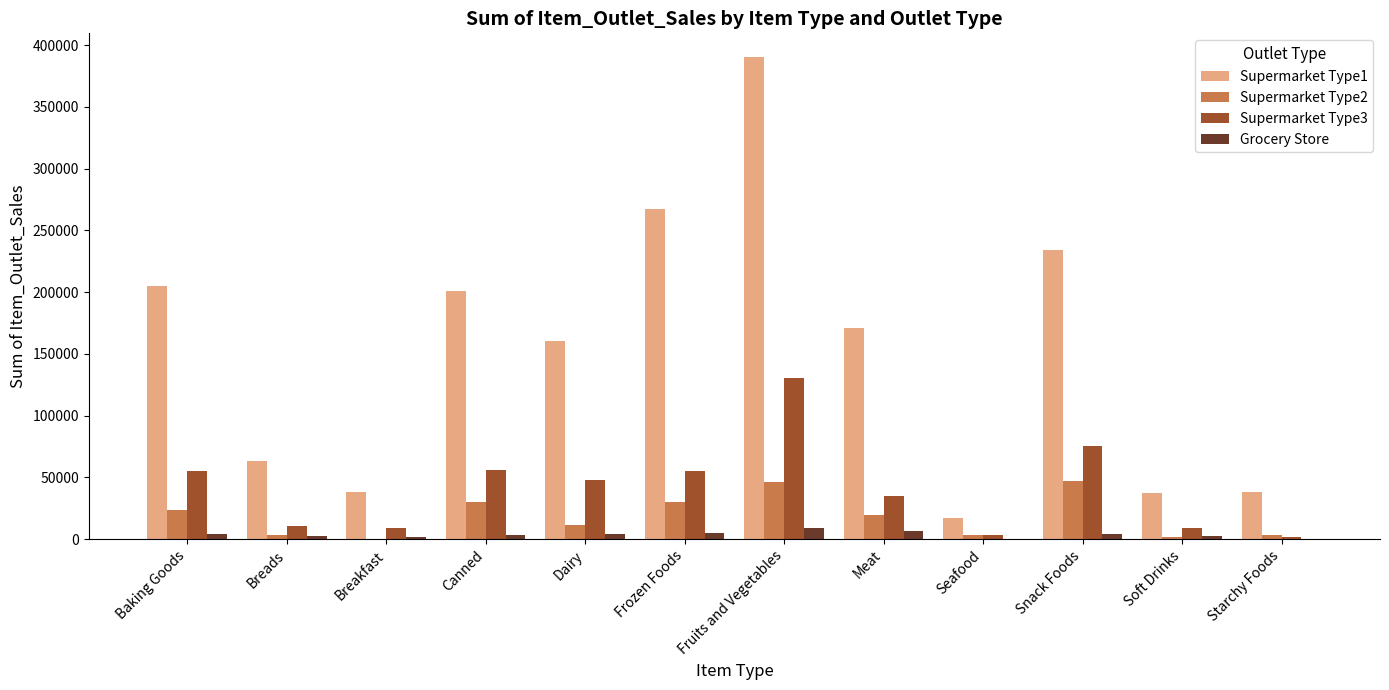

Where is Supermarket Type2 nearest to the value 23728?

Baking Goods